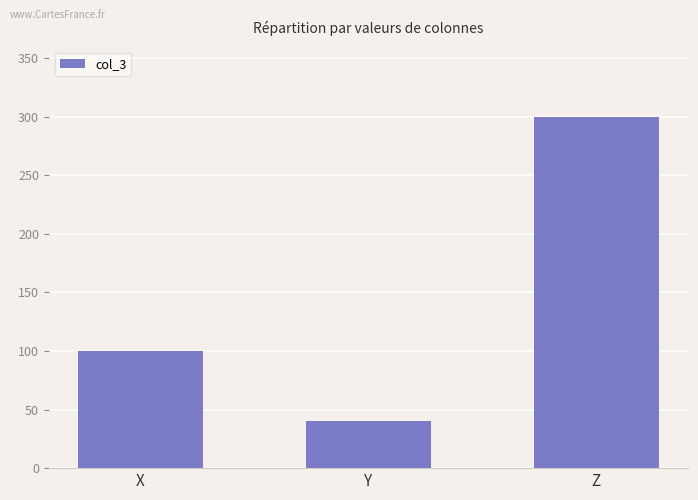

What is the minimum value shown in the chart?

40